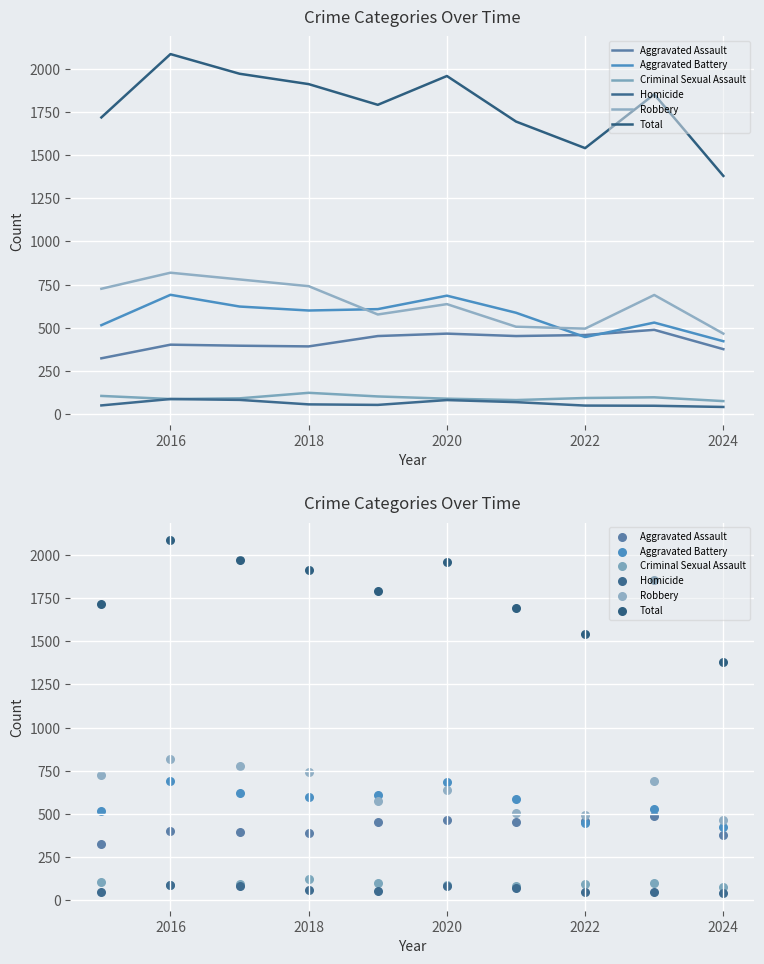

At how many categories does at least one series exceed 385?

10